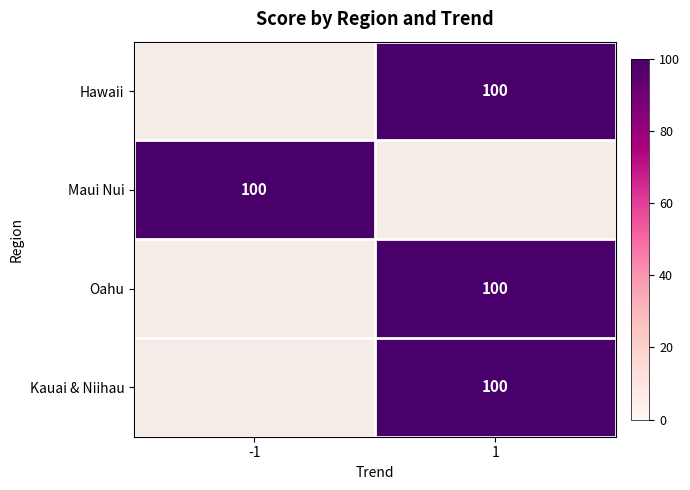

At which category is the sum across all series the highest?

1